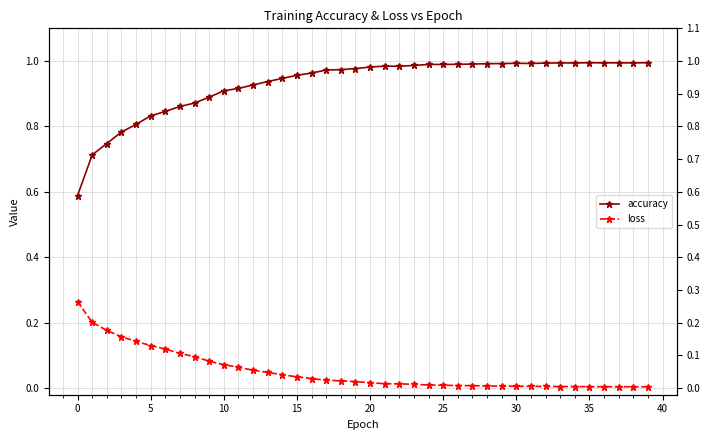

What is the sum of all accuracy values?

37.2